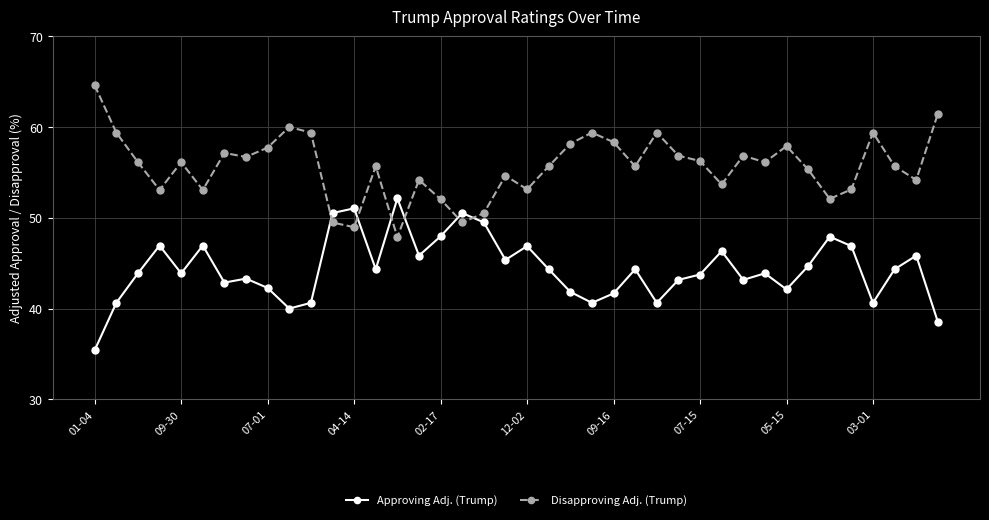

What is the difference between the maximum and minimum values in the Disapproving Adj. (Trump) series?

16.7